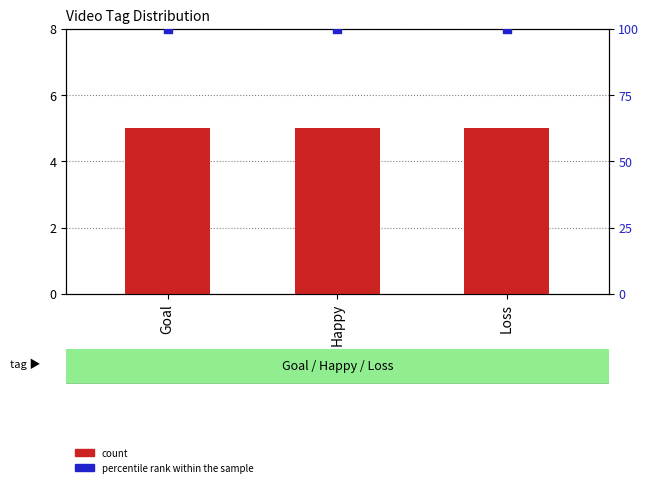

What are all the series names shown in the legend?

count, percentile rank within the sample